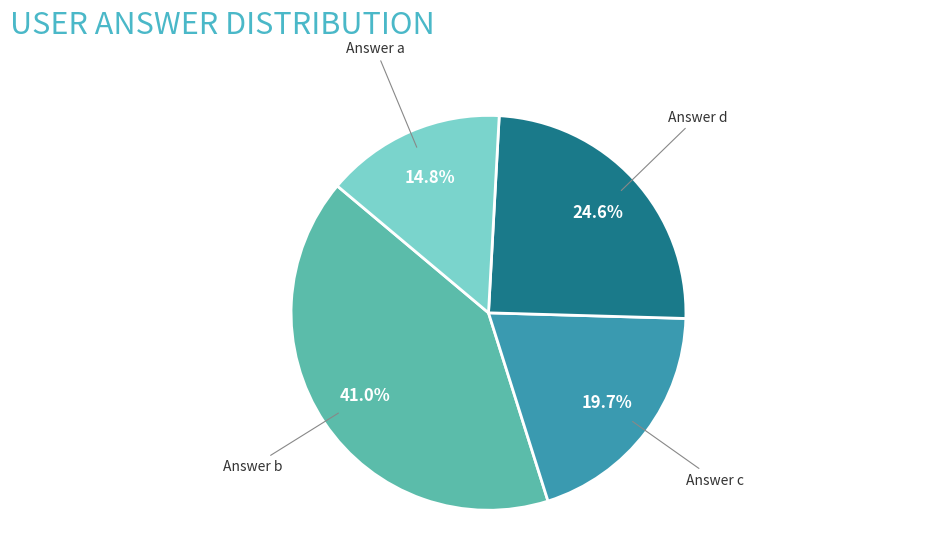

Combined, do Answer c and Answer b account for over 50%?

Yes